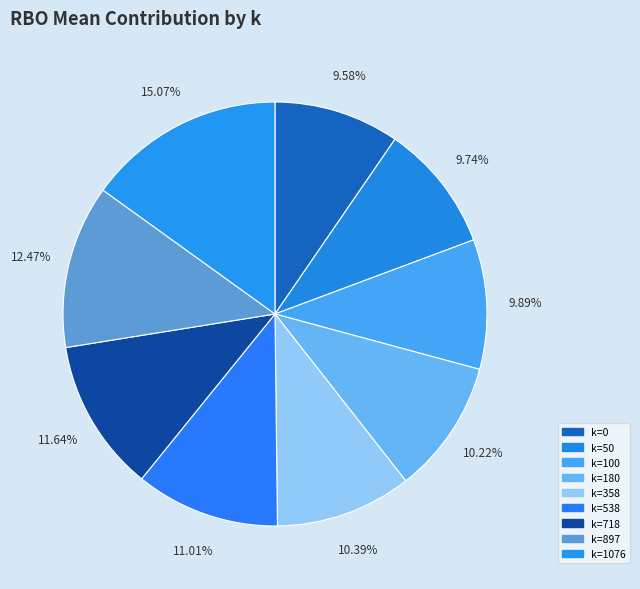

How many slices are in this pie chart?

9